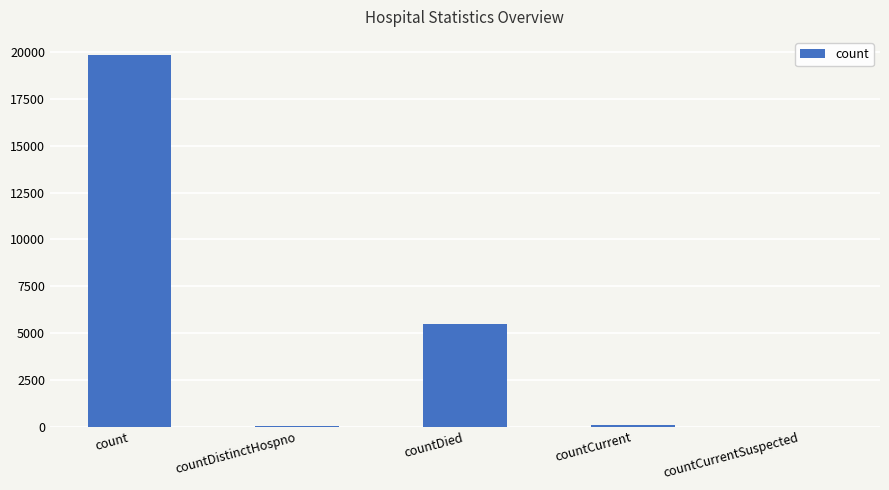

At which label is the value closest to 9916?

countDied